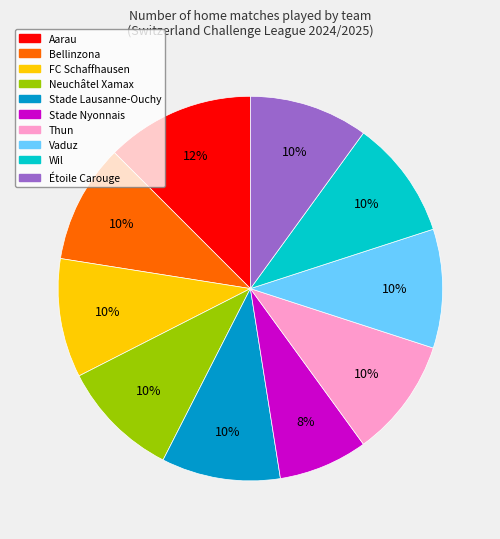

To the nearest percent, what is the average slice percentage?

10%